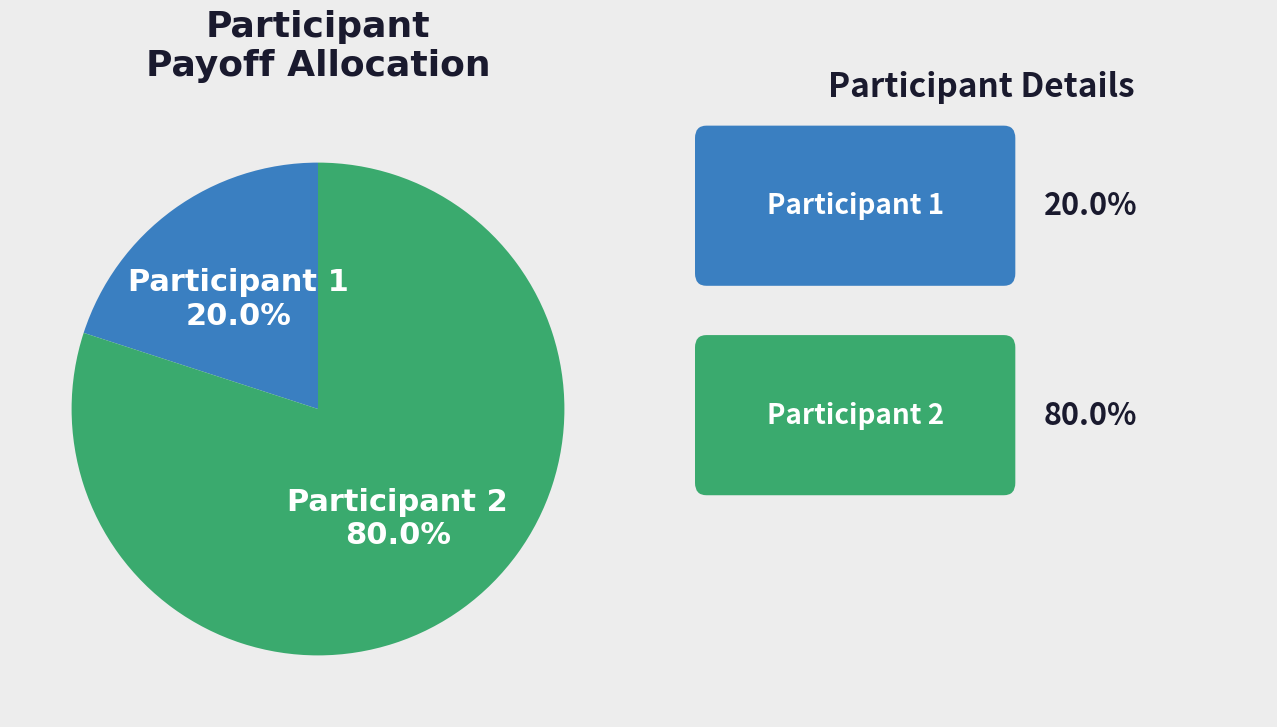

Count the number of slices in the pie.

2